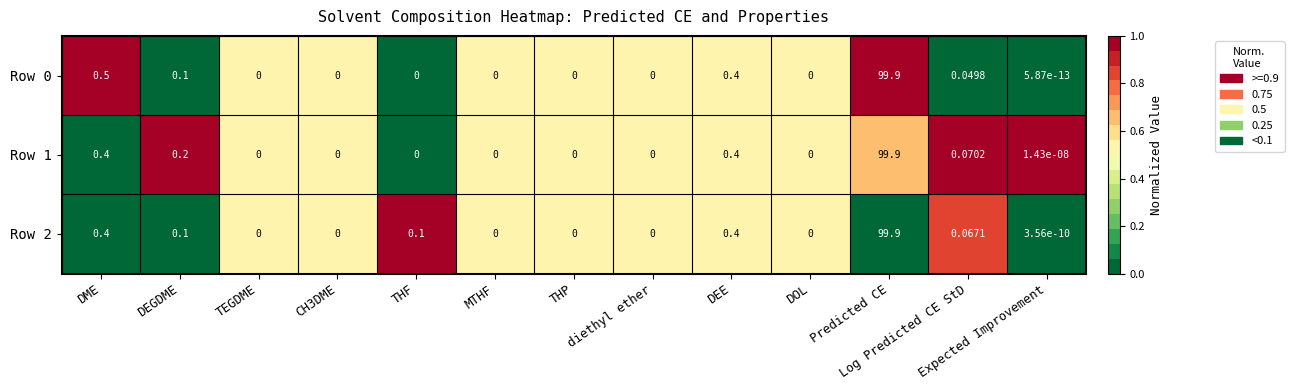

How many values in the Row 0 series exceed 0?

6